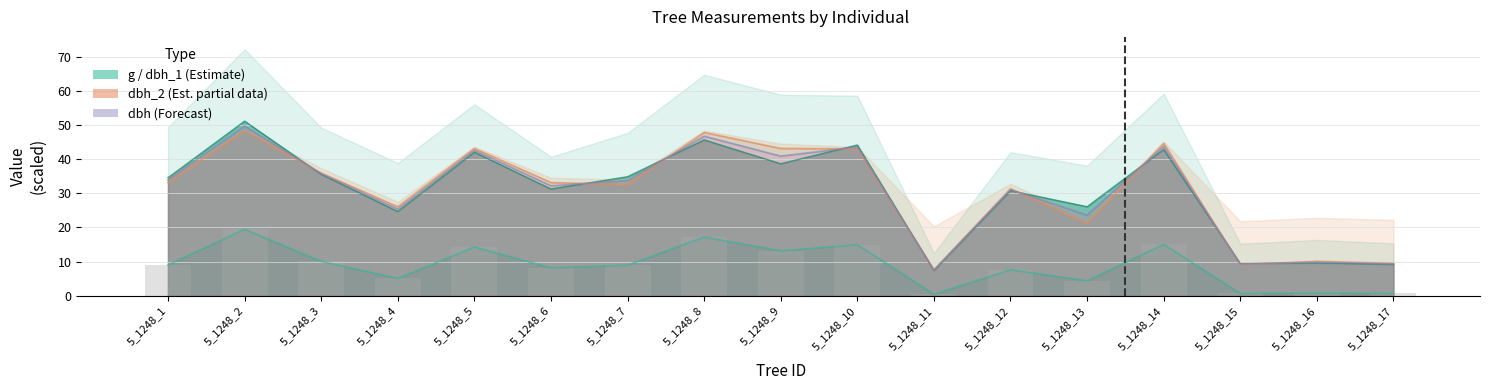

Does the chart contain any negative values?

No